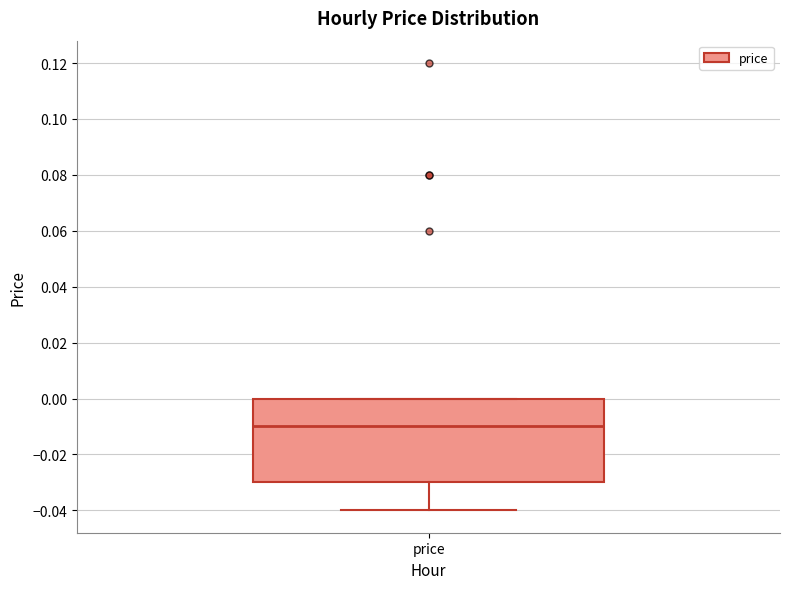

Read this box plot against the y-axis: the position of the median line, the range covered by the box, and the ends of both whiskers. The values are not printed on the chart, so give them approximately, as read against the axis.

median -0.01, box -0.03 to 0.00, whiskers -0.04 to 0.00